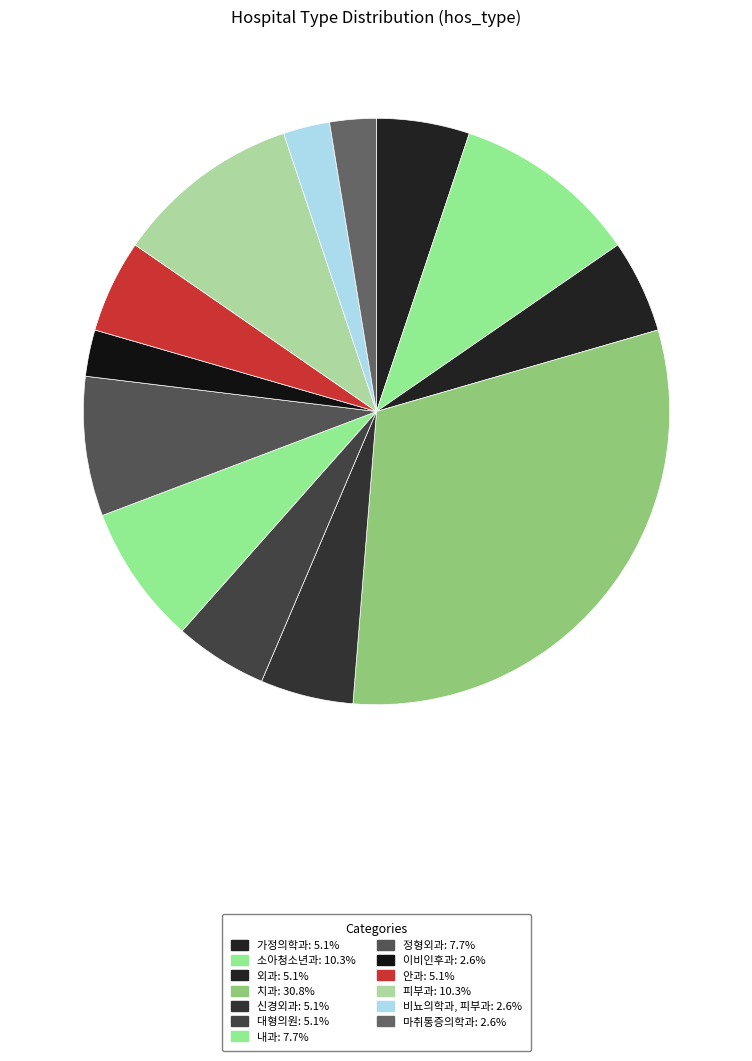

Which category has the smallest portion of the pie?

이비인후과